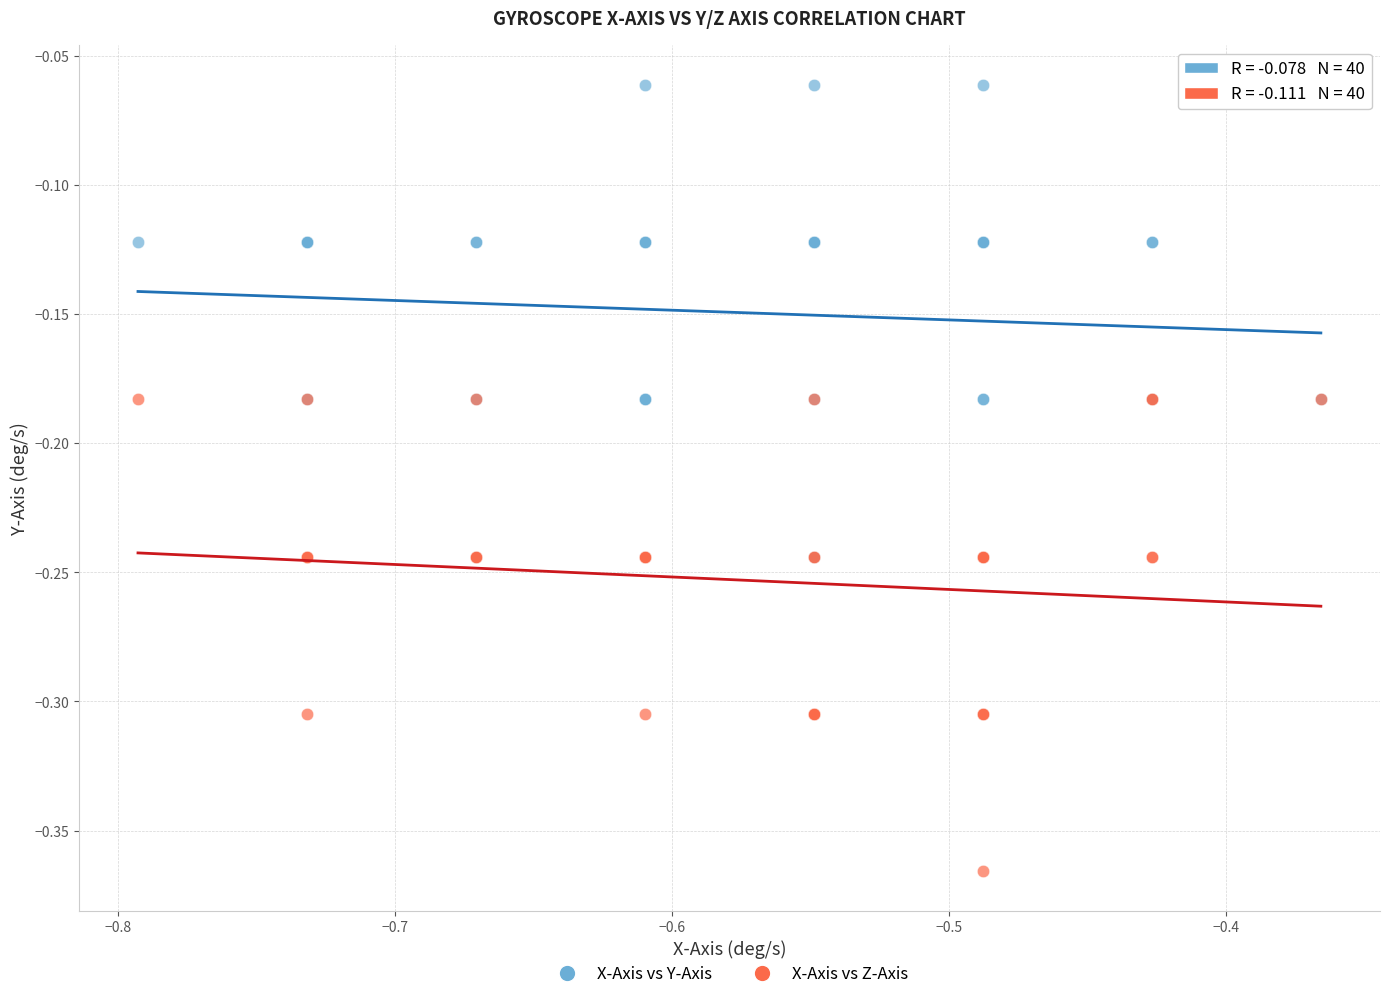

Which series contains the lowest Y value?

X-Axis vs Z-Axis